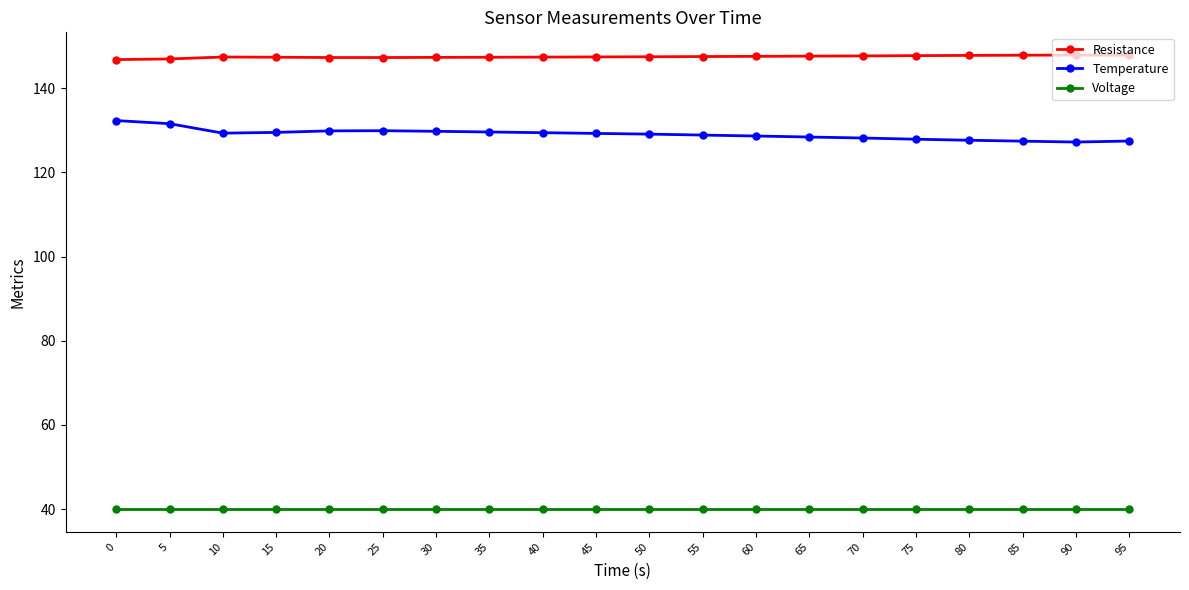

Count the number of categories in the chart.

20